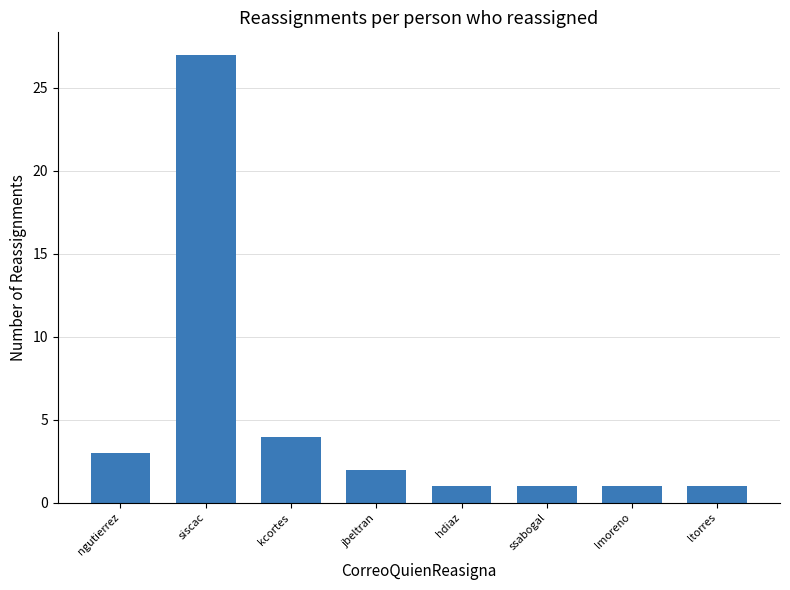

What is the smallest value displayed?

1